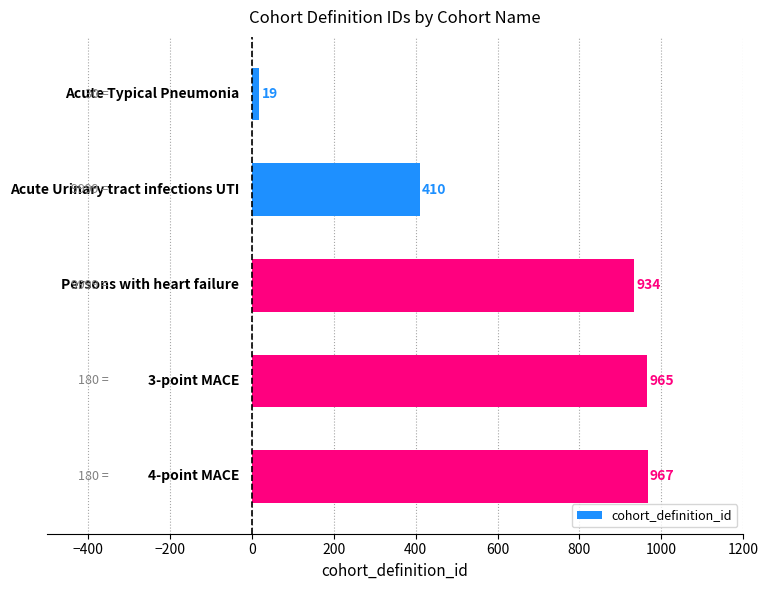

What is the sum of all values?

3295